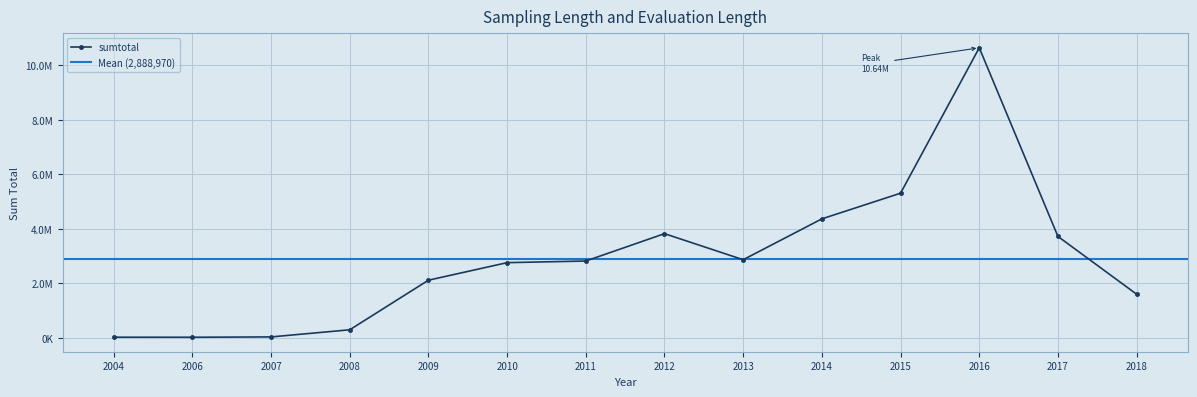

At which label does the data first exceed 2822800?

2012